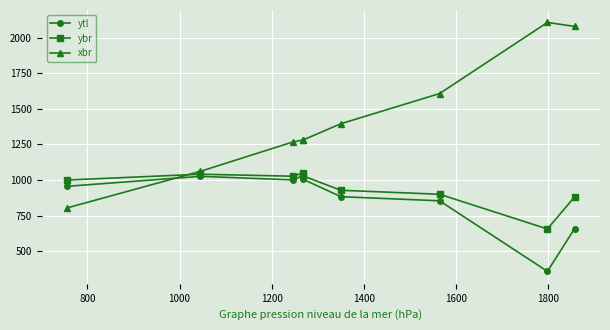

Count the number of data series in this chart.

3